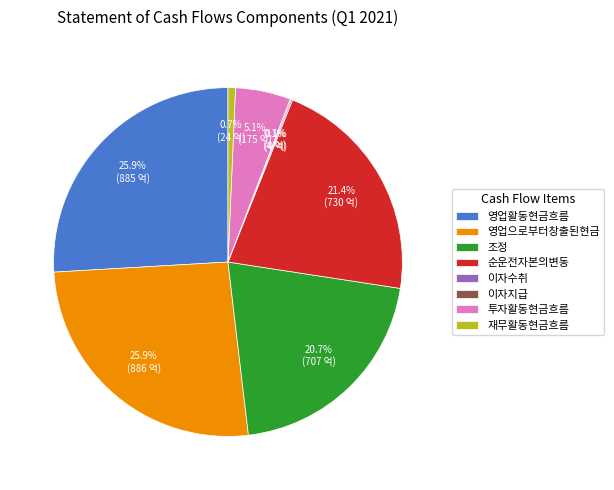

Is there any slice that represents more than half of the pie?

No